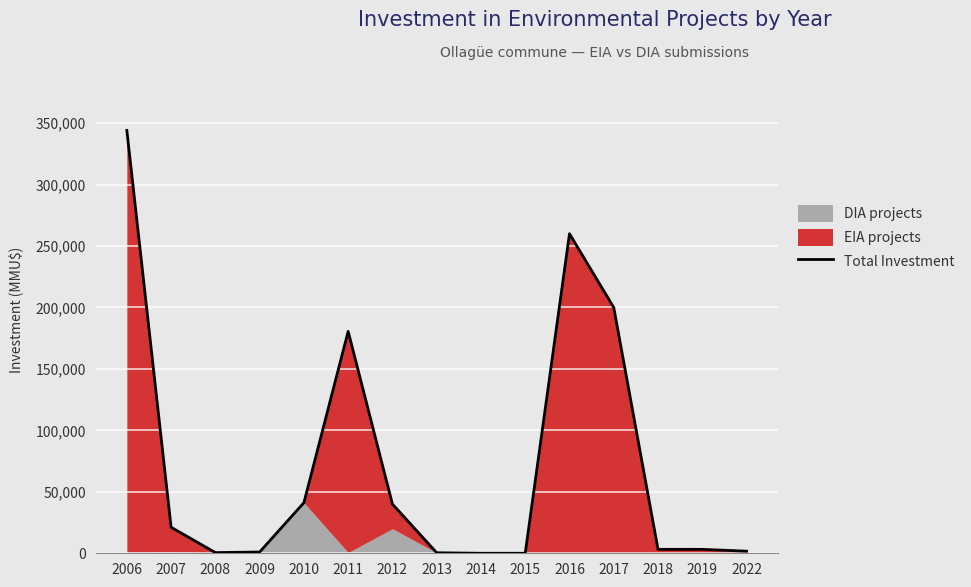

Read the value at 2016, to the nearest 10.

260000